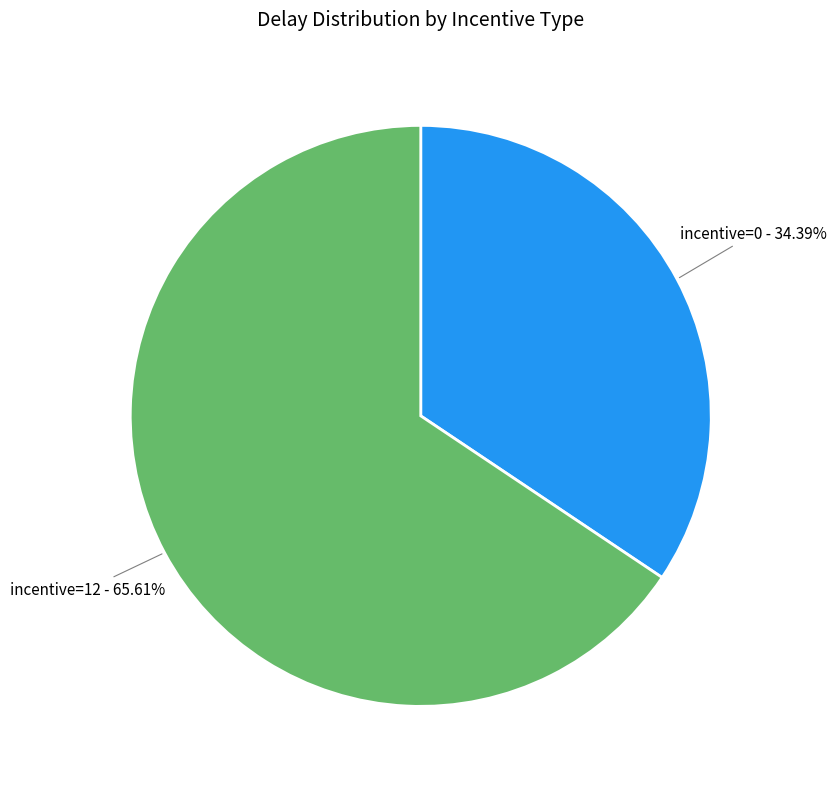

True or false: incentive=0 accounts for 18% of the total.

False